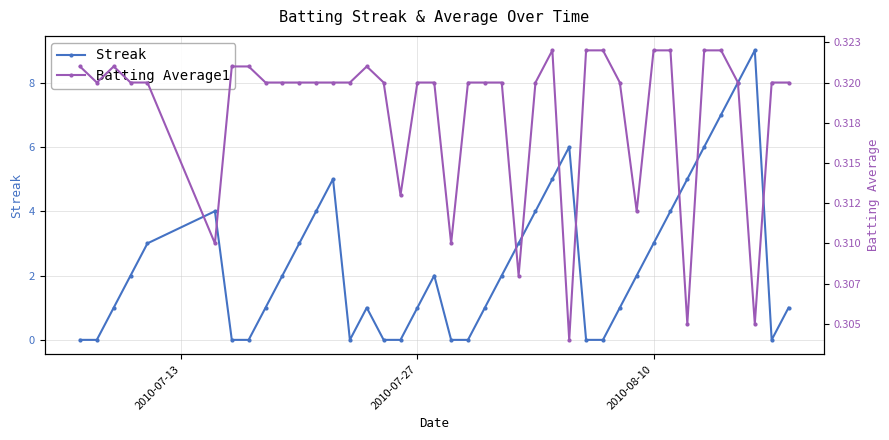

True or false: Streak has more than 2 interior local peaks.

True